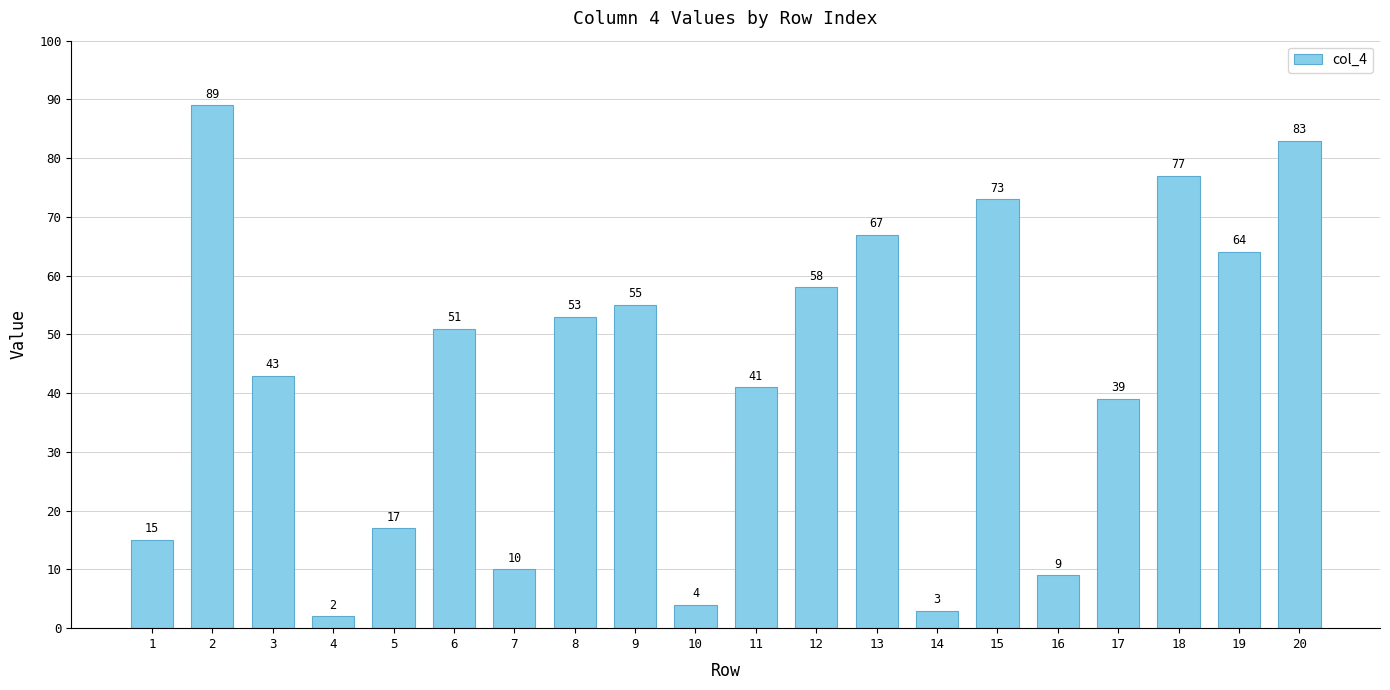

Reading right to left, transcribe all the data shown in this chart.

20=83	19=64	18=77	17=39	16=9	15=73	14=3	13=67	12=58	11=41	10=4	9=55	8=53	7=10	6=51	5=17	4=2	3=43	2=89	1=15